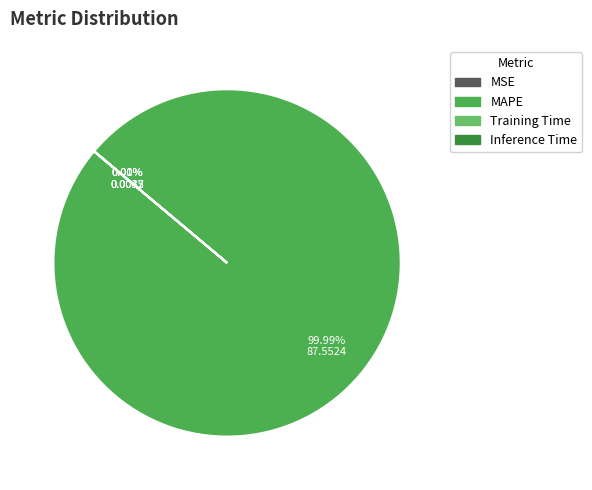

Which slice is the largest?

MAPE